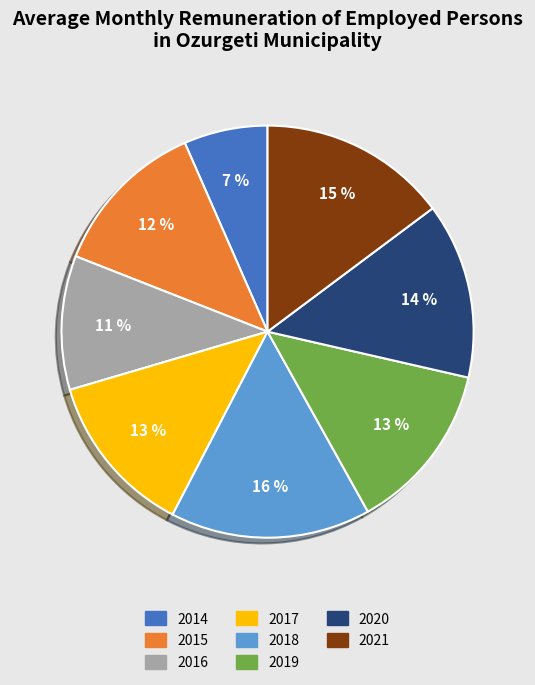

To the nearest percent, what is the difference between the largest and smallest slice percentages?

9%